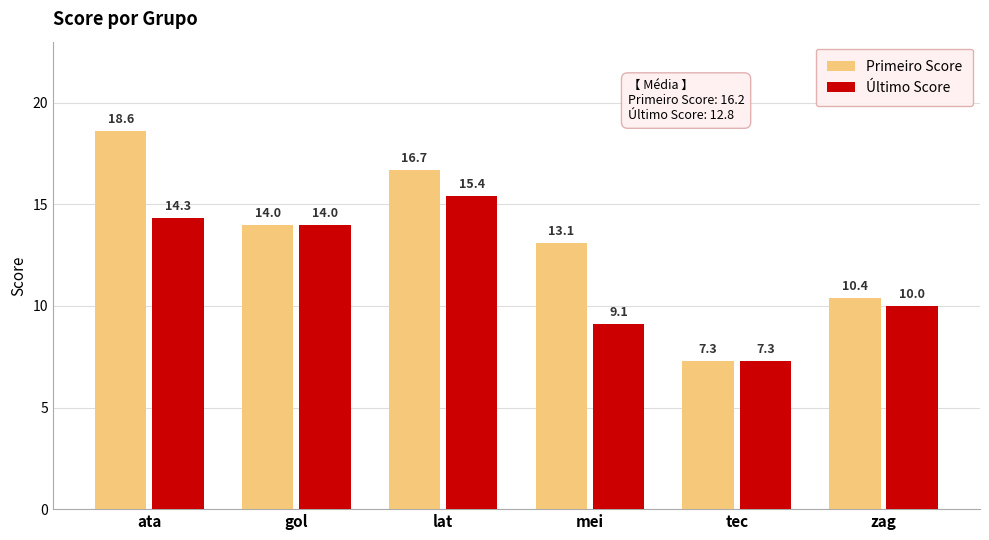

The value of Último Score at zag is 14.6. True or false?

False